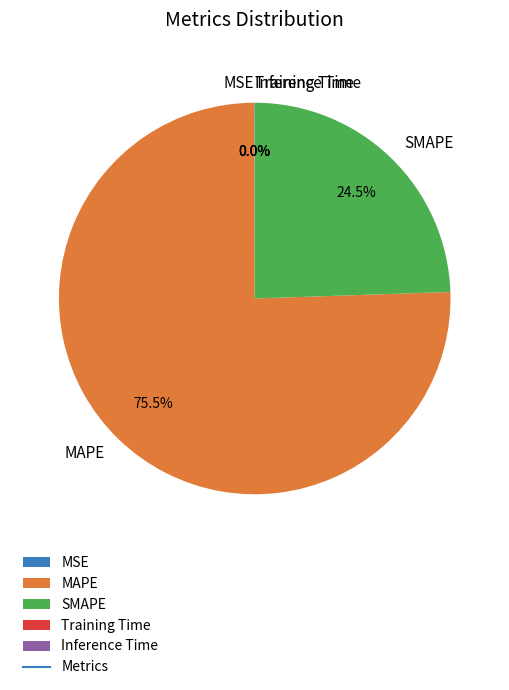

Does MAPE account for over 50% of the chart?

Yes